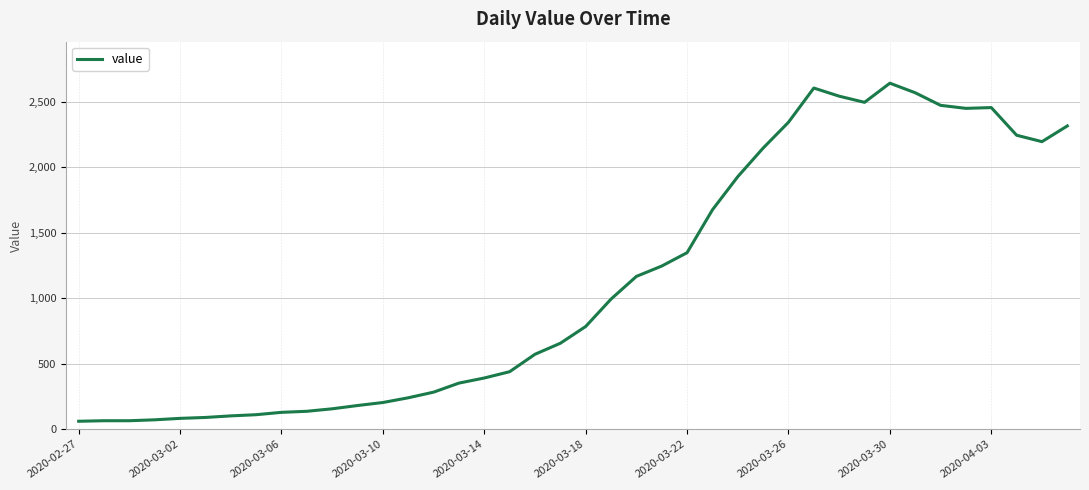

True or false: the data has more than 1 interior local peaks.

True